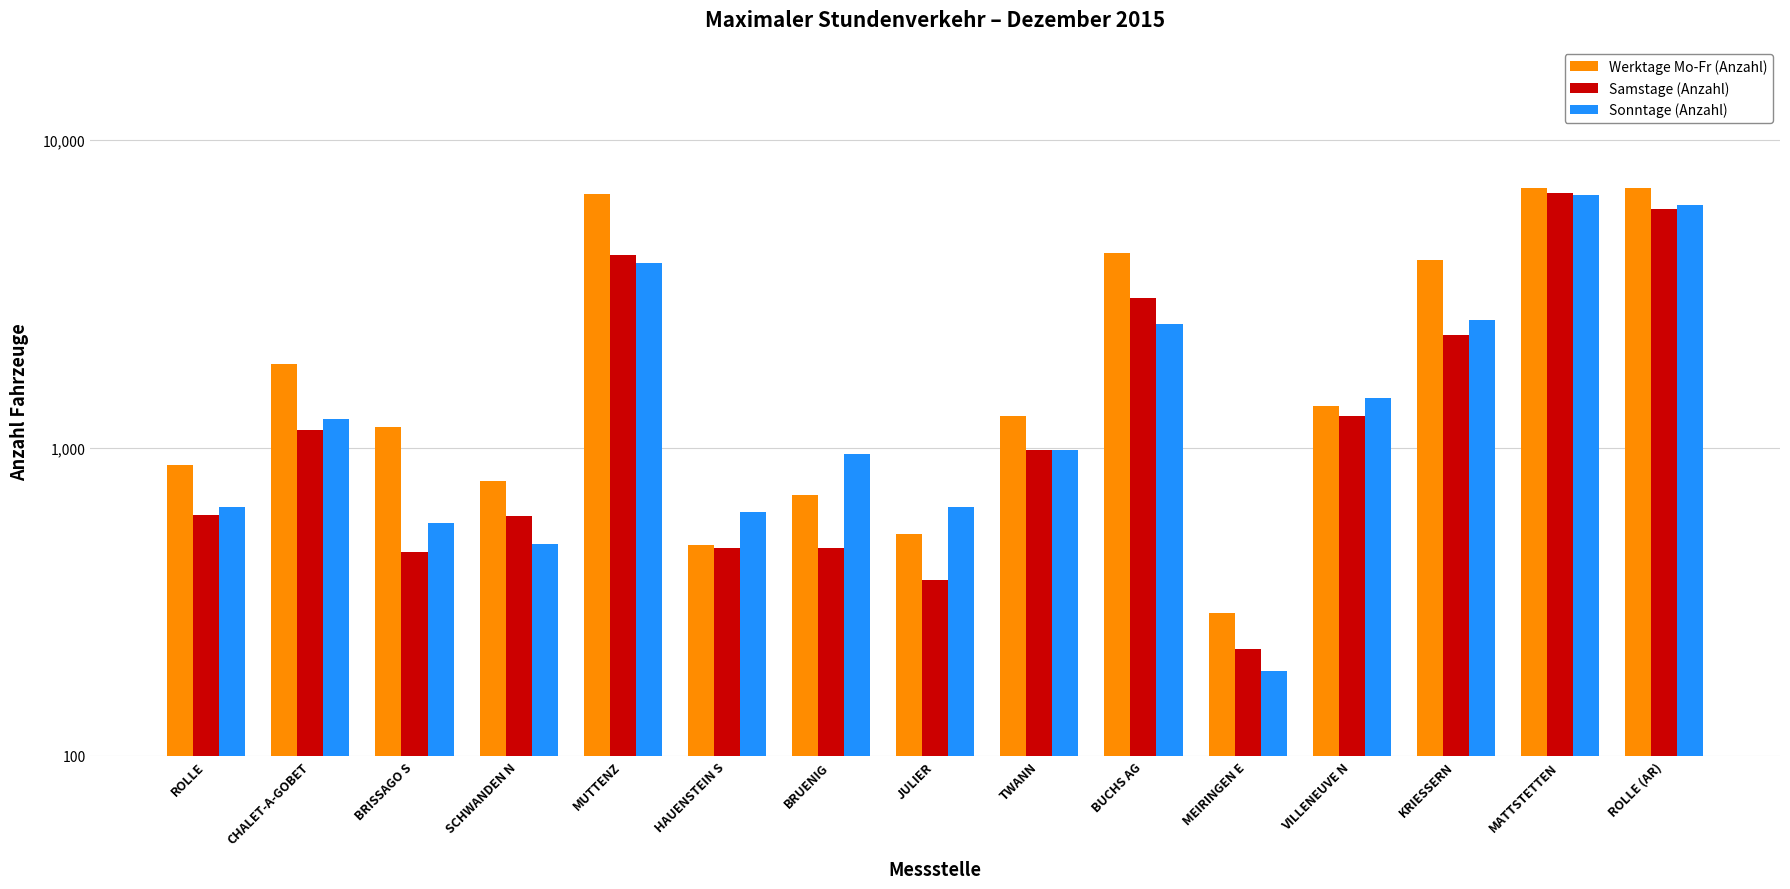

The value of Sonntage (Anzahl) at SCHWANDEN N is 239. True or false?

False